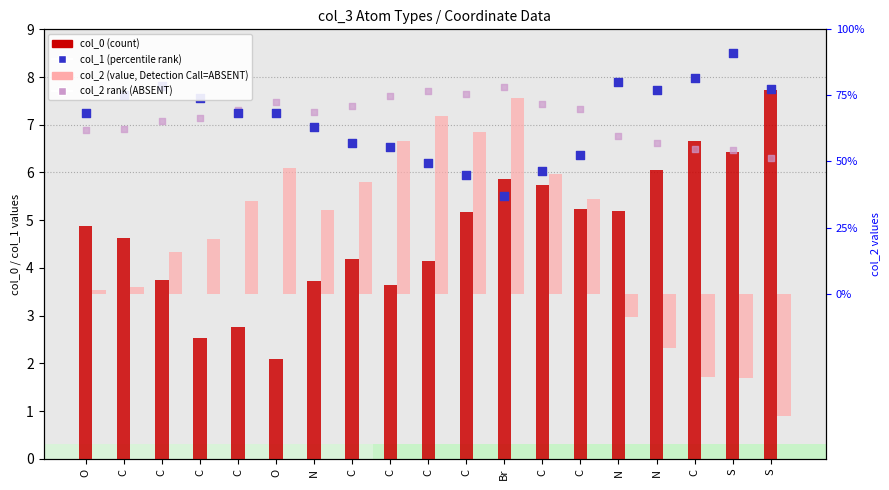

At which category is the sum across all series the highest?

Br